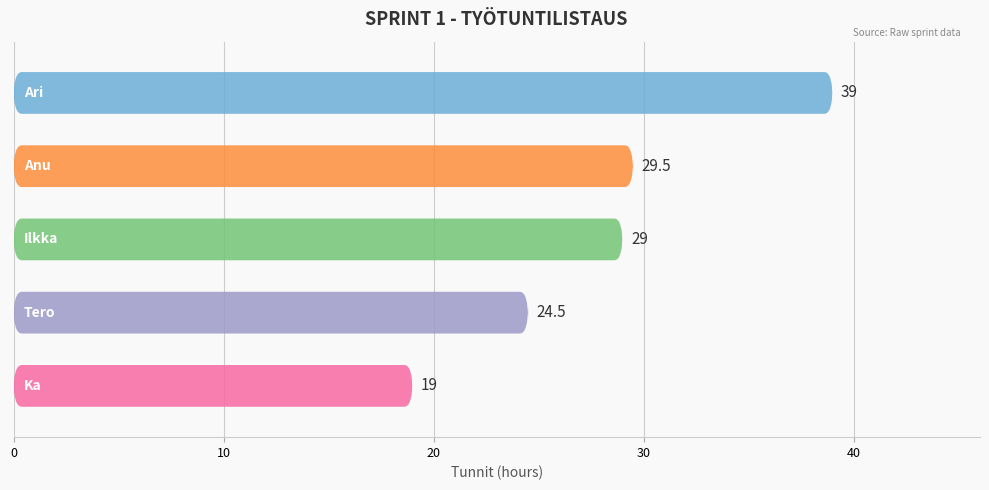

What is the change in value from Ari to Ilkka?

-10.0